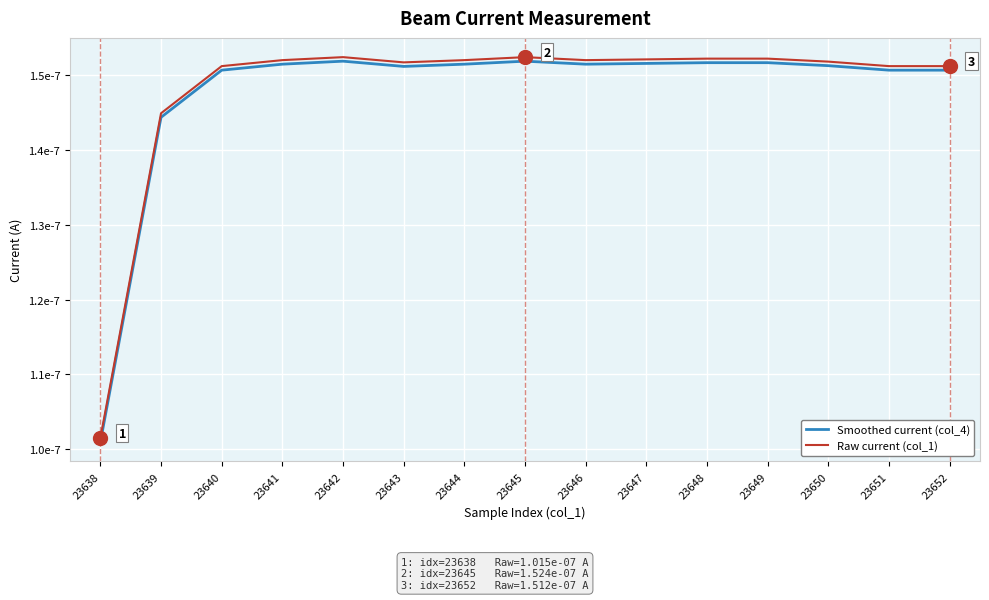

At how many categories does at least one series exceed 0?

15